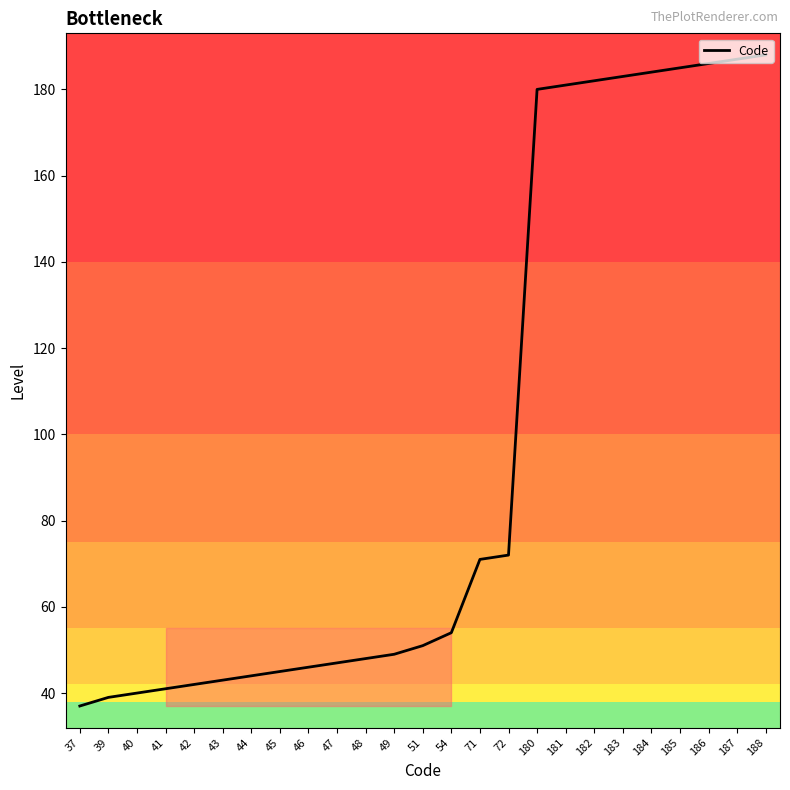

What is the difference between the maximum and minimum values?

151